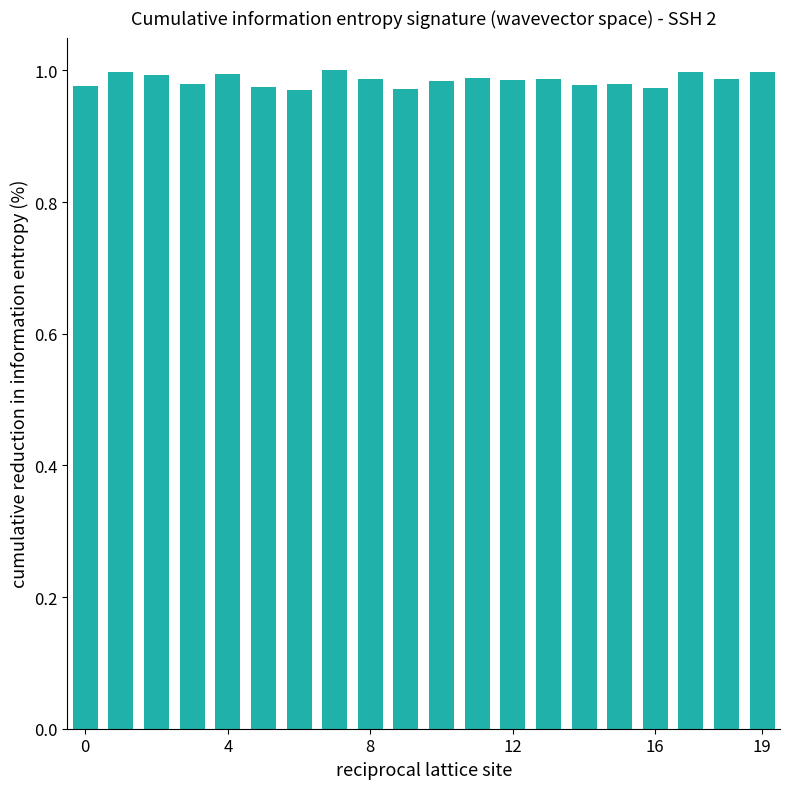

Count the number of categories in the chart.

20